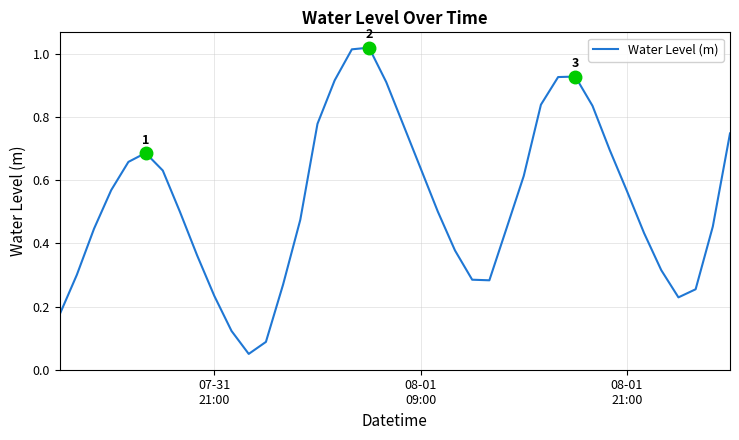

How many interior local valleys (lower than both neighbors) does the data have?

3